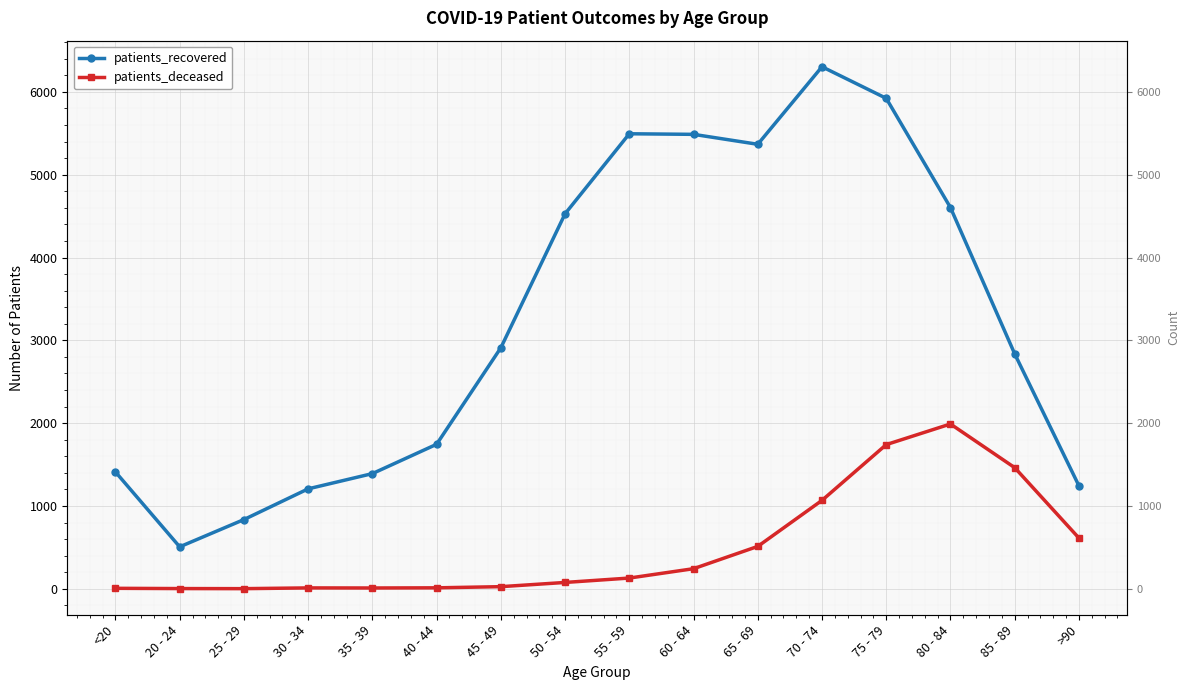

In patients_deceased, how many points are higher than both neighbors (excluding endpoints)?

2